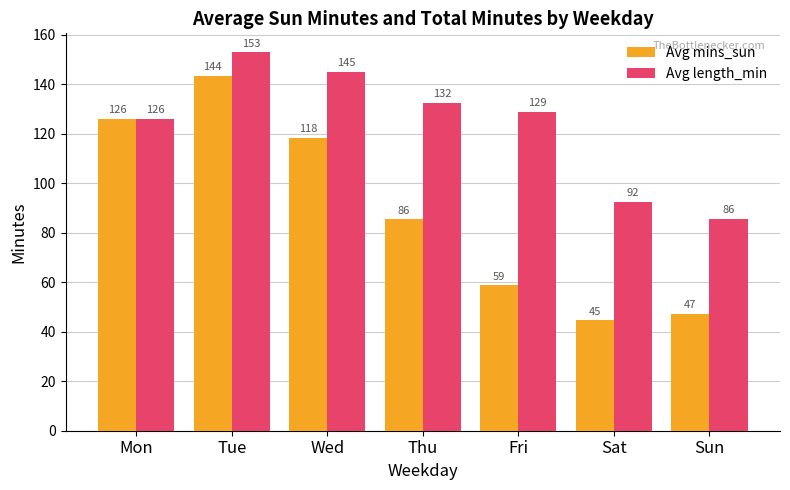

What is the sum of all Avg length_min values?

863.7